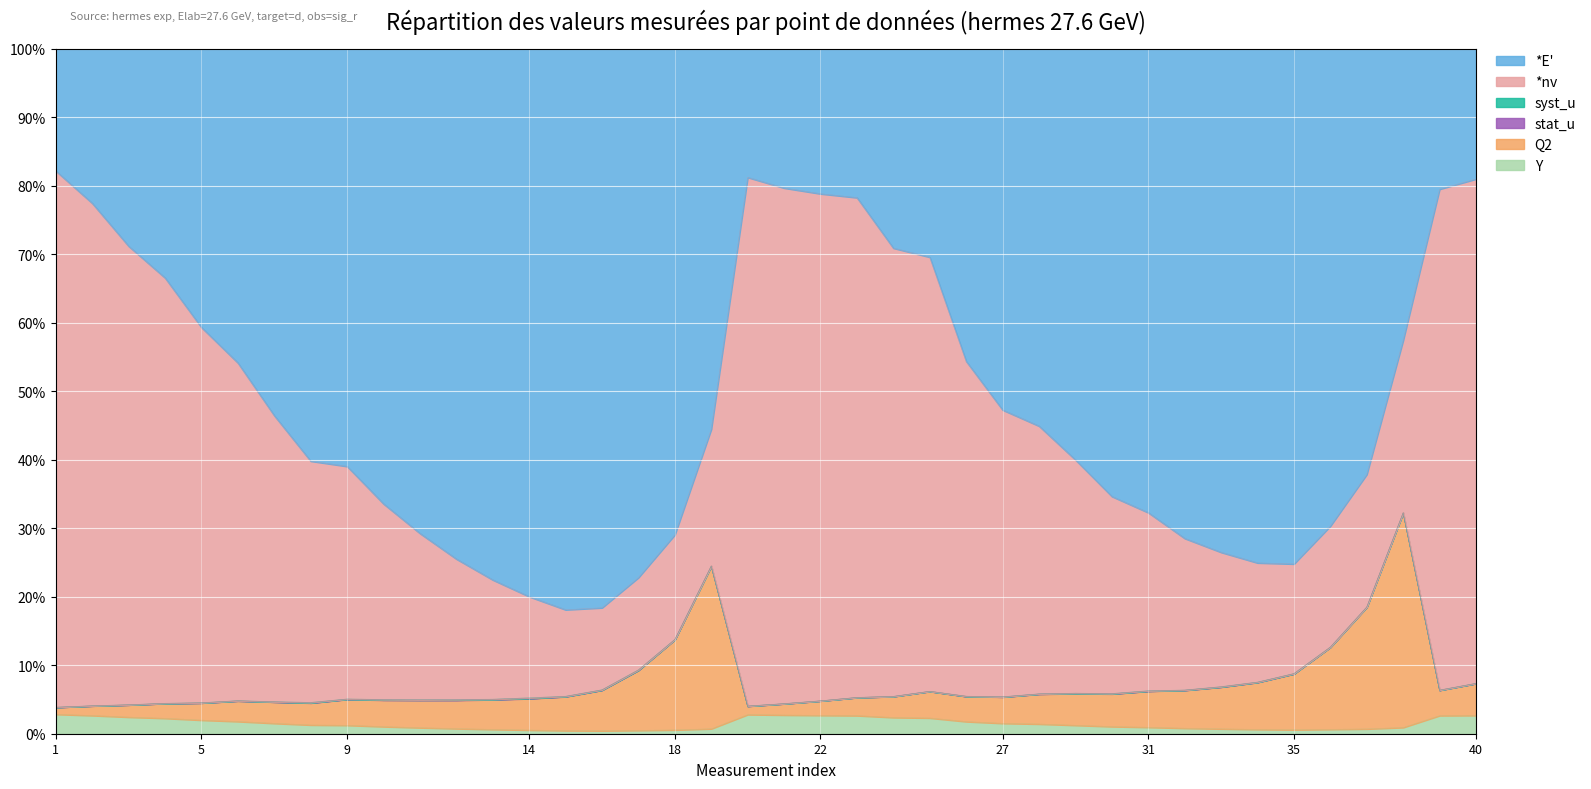

What is the maximum value for Y?

2.8